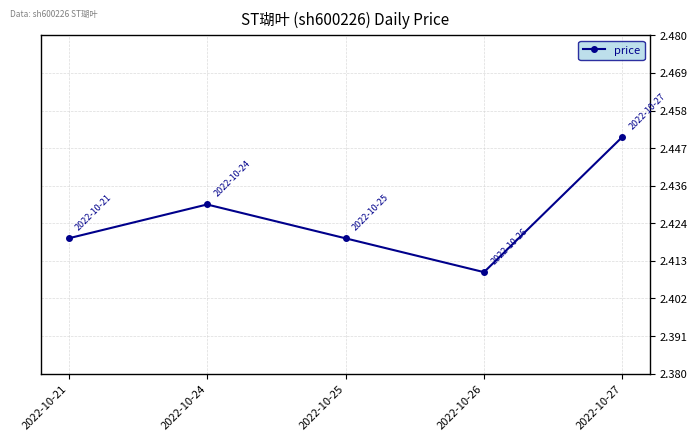

At which category does the chart reach its peak across all series?

2022-10-27